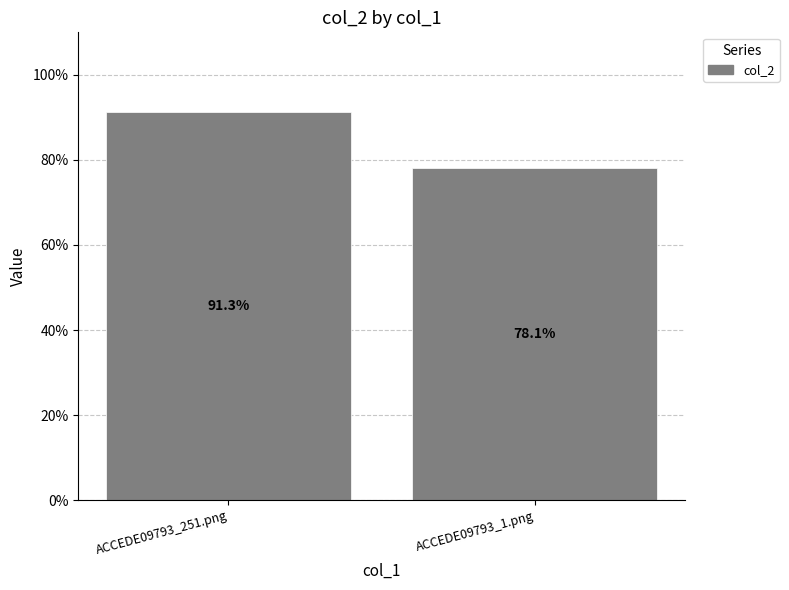

Does the chart contain stacked bars?

No